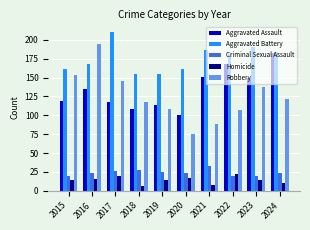

At which label does Criminal Sexual Assault first exceed 24?

2017